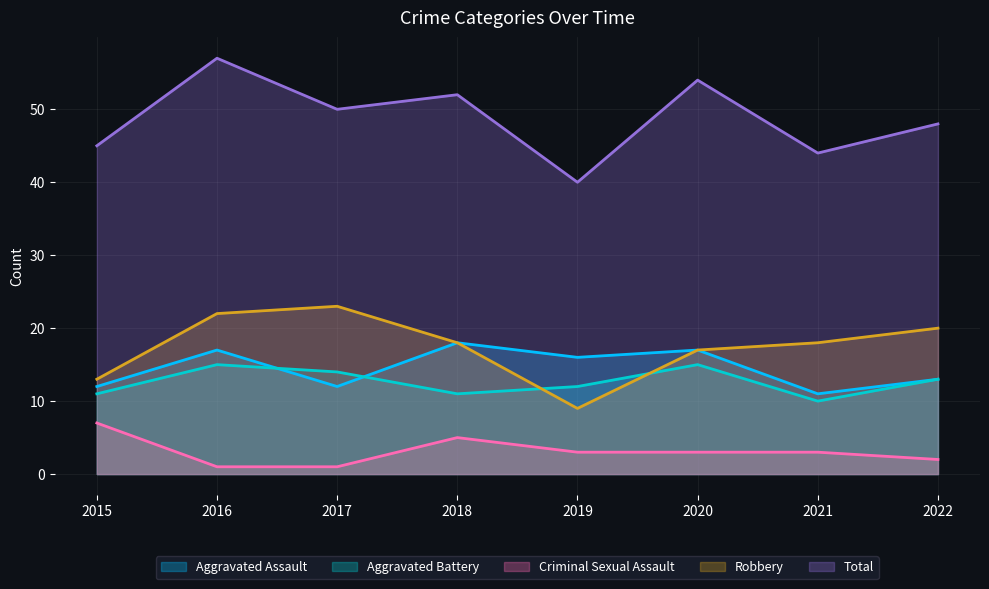

Which series has the largest total across all categories?

Total